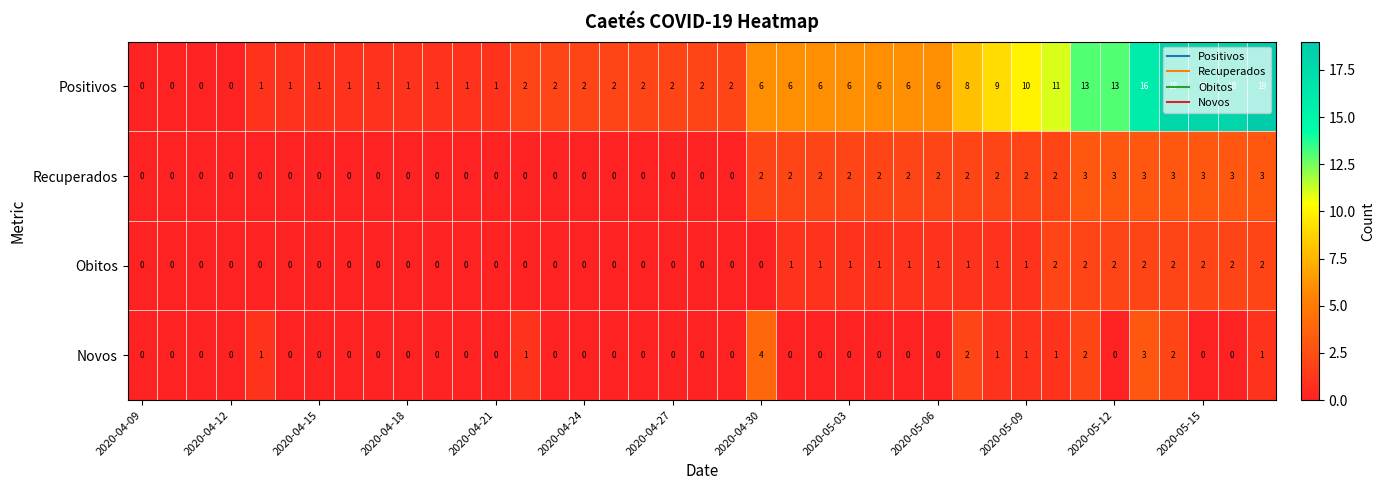

How many data points does each series have?

39